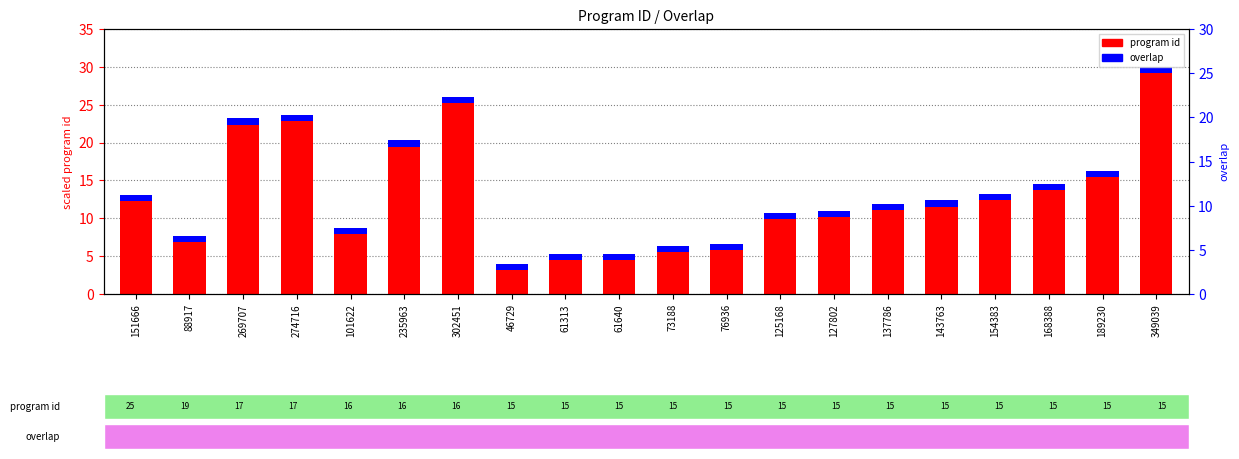

Between 46729 and 302451, which is larger?

302451